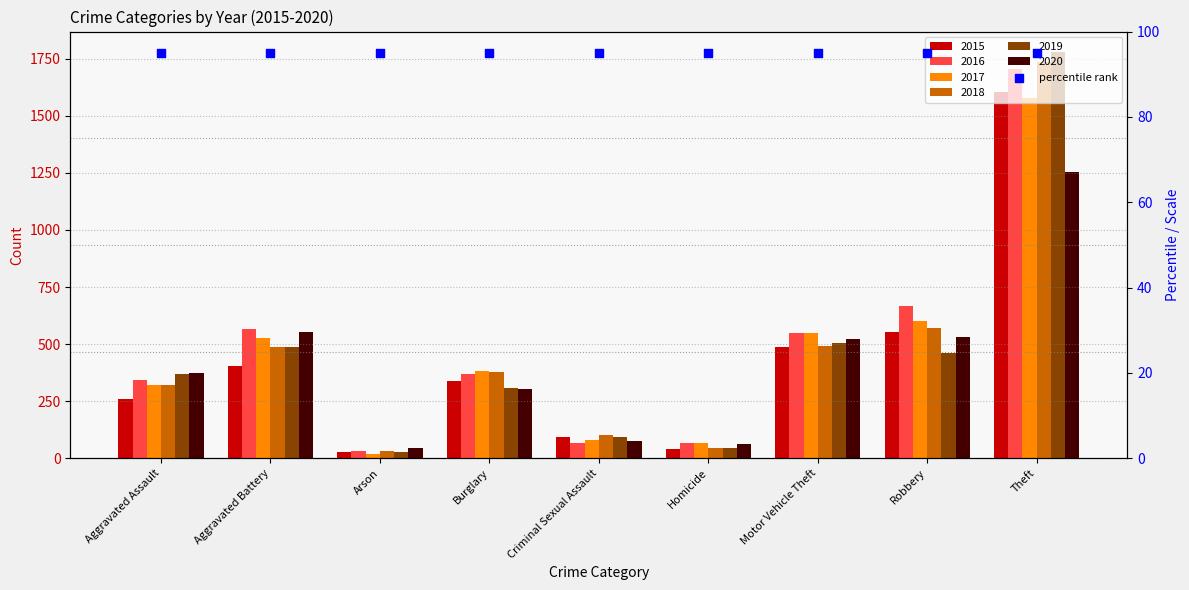

Is the value of 2018 at Robbery greater than the value of 2015 at Robbery?

Yes